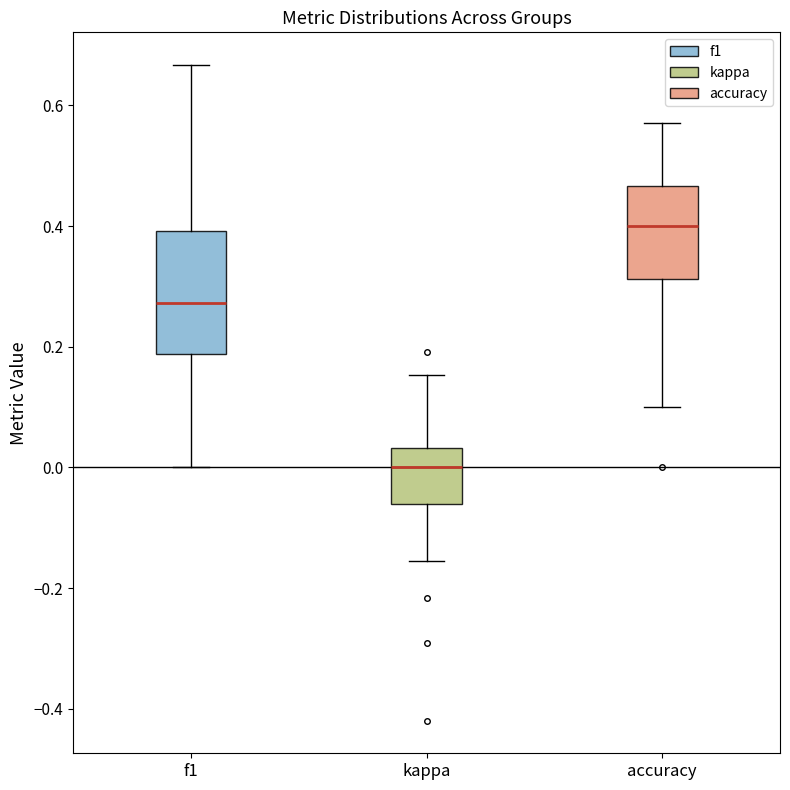

Reading left to right, transcribe this box plot: for each box, give where its median line is, the range the box spans, and where its two whiskers end, as read against the y-axis. The values are not printed on the chart, so give them approximately, as read against the axis.

f1: median 0.28, box 0.18 to 0.40, whiskers 0.00 to 0.66
kappa: median 0.00, box -0.06 to 0.04, whiskers -0.16 to 0.16
accuracy: median 0.40, box 0.32 to 0.46, whiskers 0.10 to 0.58